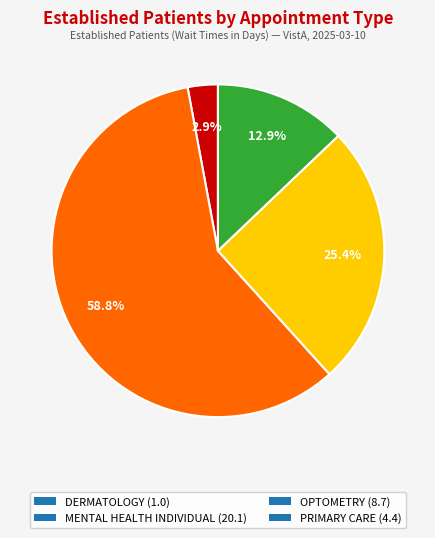

Count the number of slices in the pie.

4